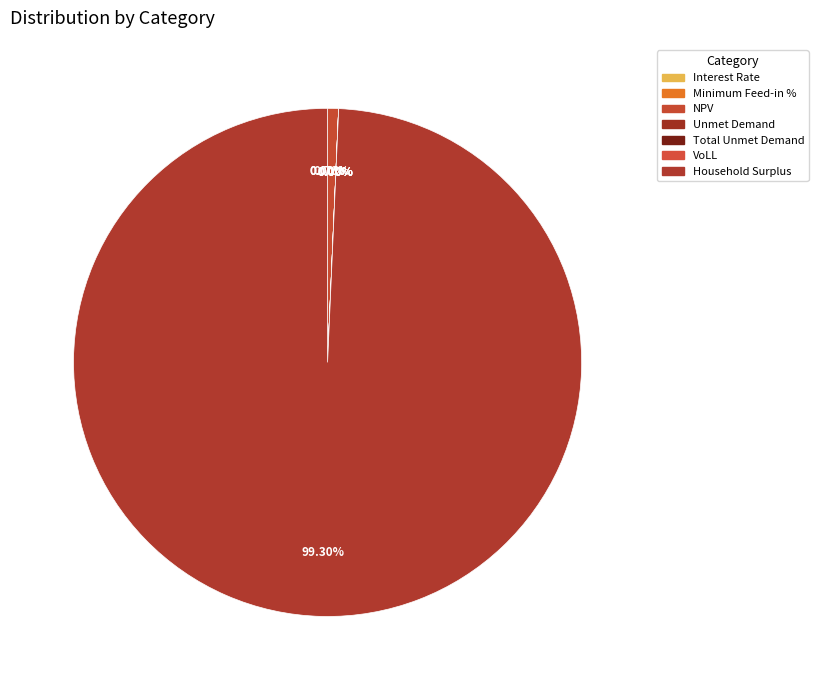

The NPV slice represents 15% of the pie. True or false?

False